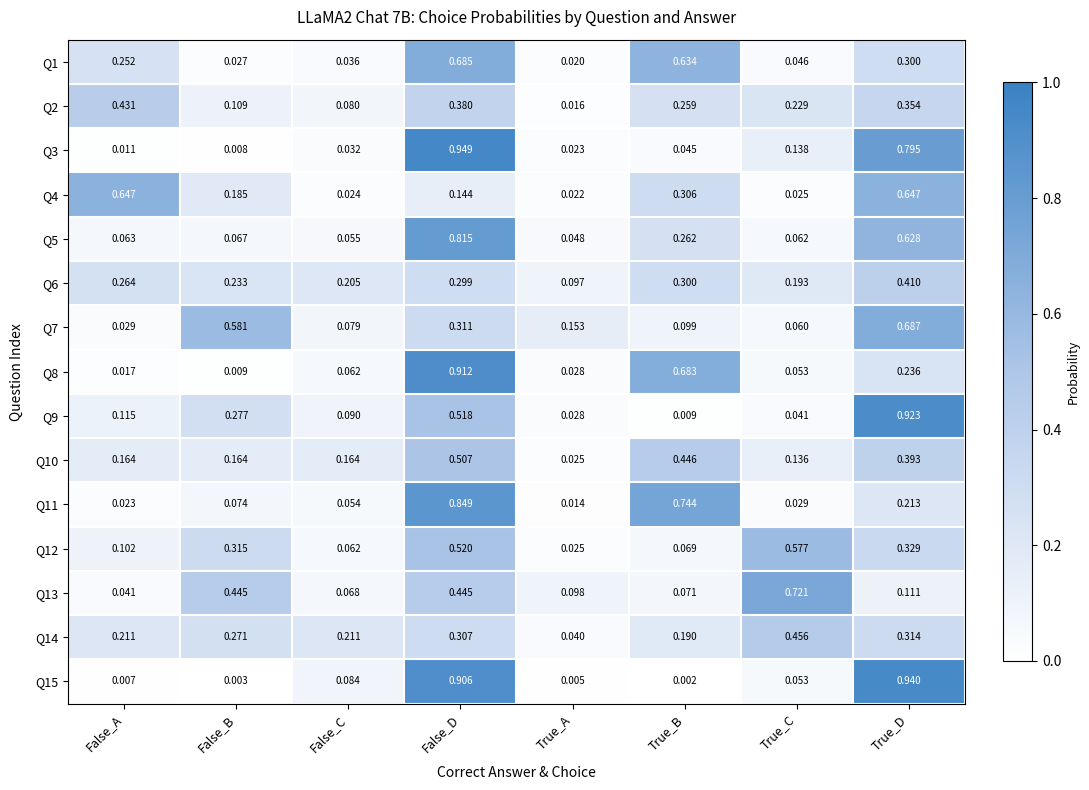

What is the total value across all series at True_B?

4.1